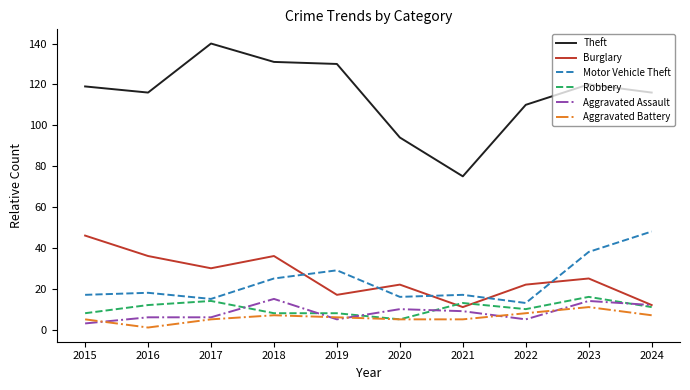

What is the difference between the maximum and minimum values in the Motor Vehicle Theft series?

35